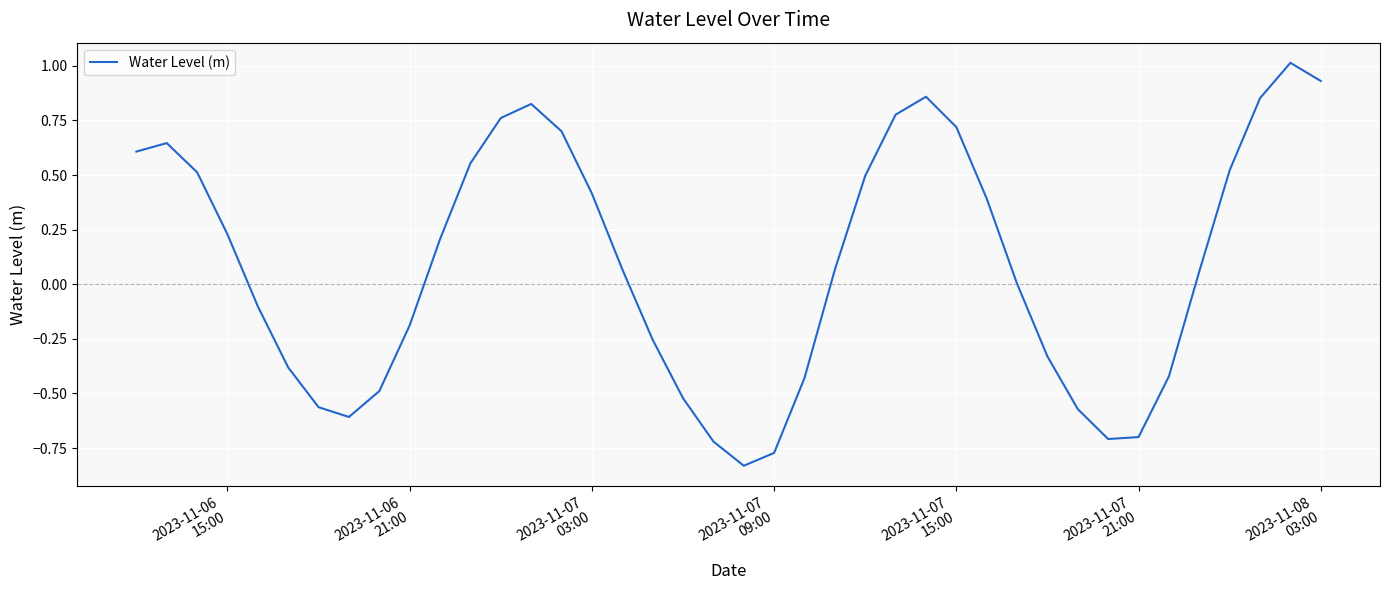

What is the difference between the maximum and minimum values?

1.8